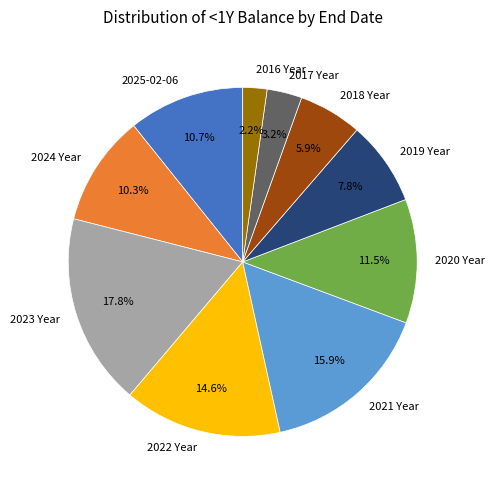

Does 2017 Year represent more than half of the total?

No